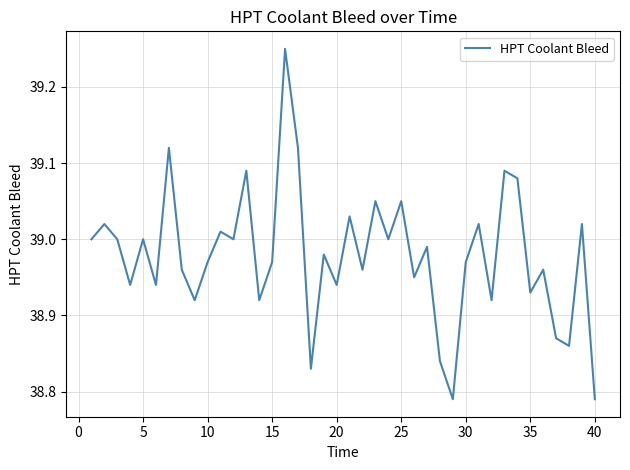

What is the difference between the maximum and minimum values?

0.5